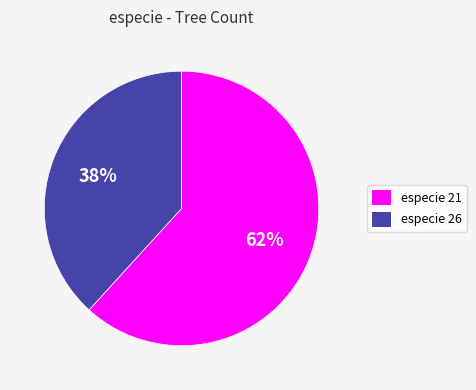

To the nearest percent, what is the difference between the largest and smallest slice percentages?

24%